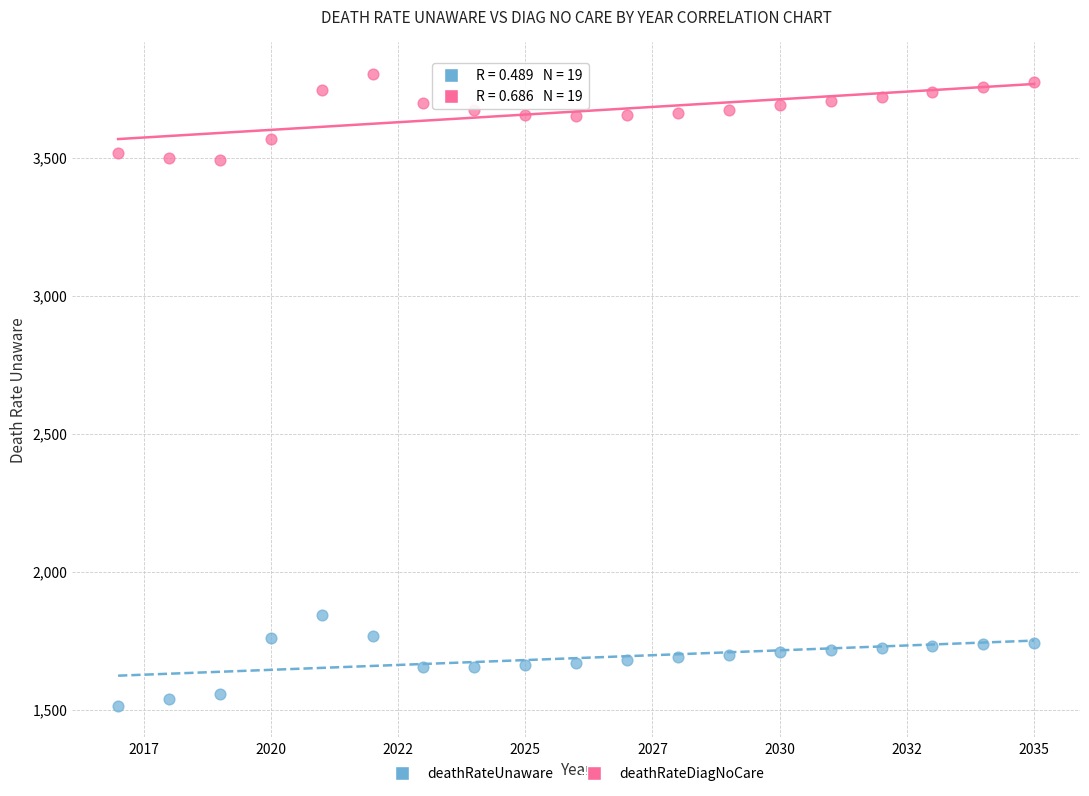

Which series contains the lowest Y value?

deathRateUnaware